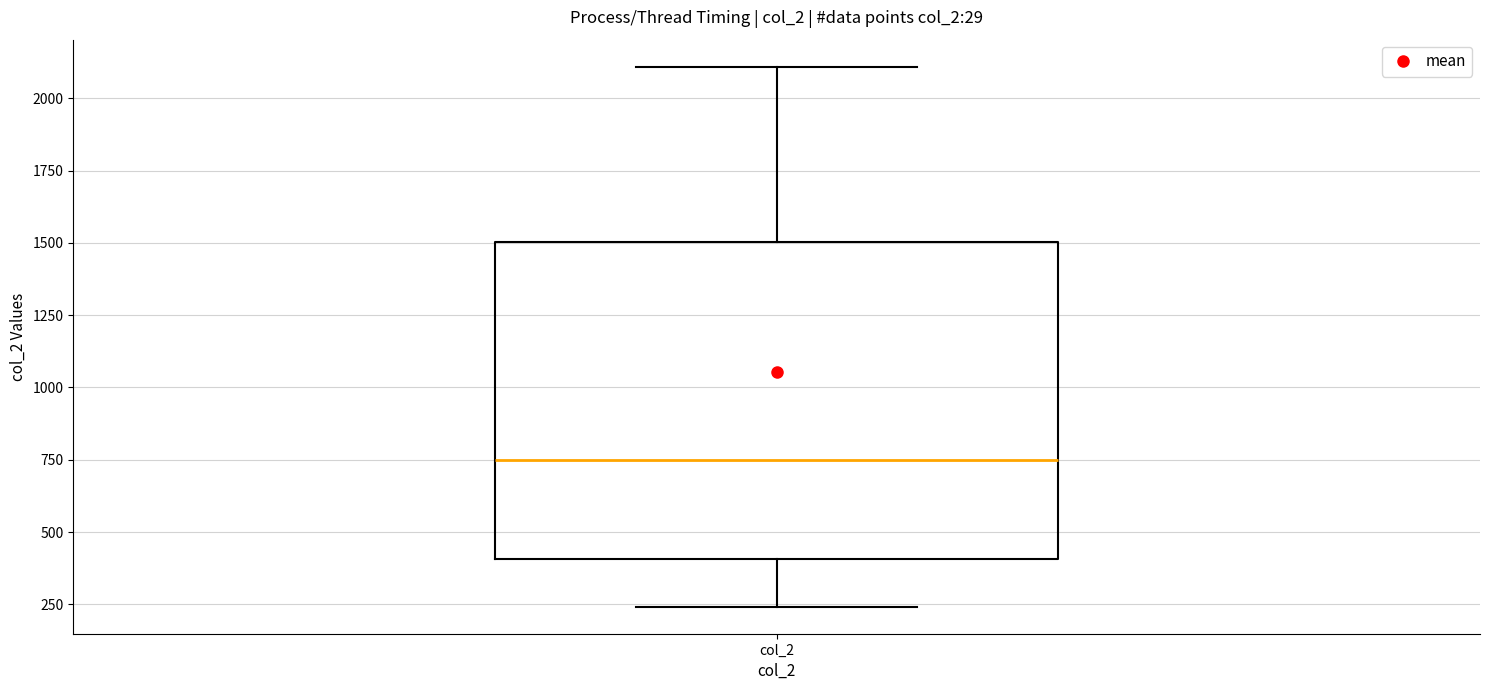

Transcribe this box plot: give where the median line is, the range the box spans, and where the two whiskers end, as read against the y-axis. The values are not printed on the chart, so give them approximately, as read against the axis.

median 750, box 400 to 1500, whiskers 250 to 2100